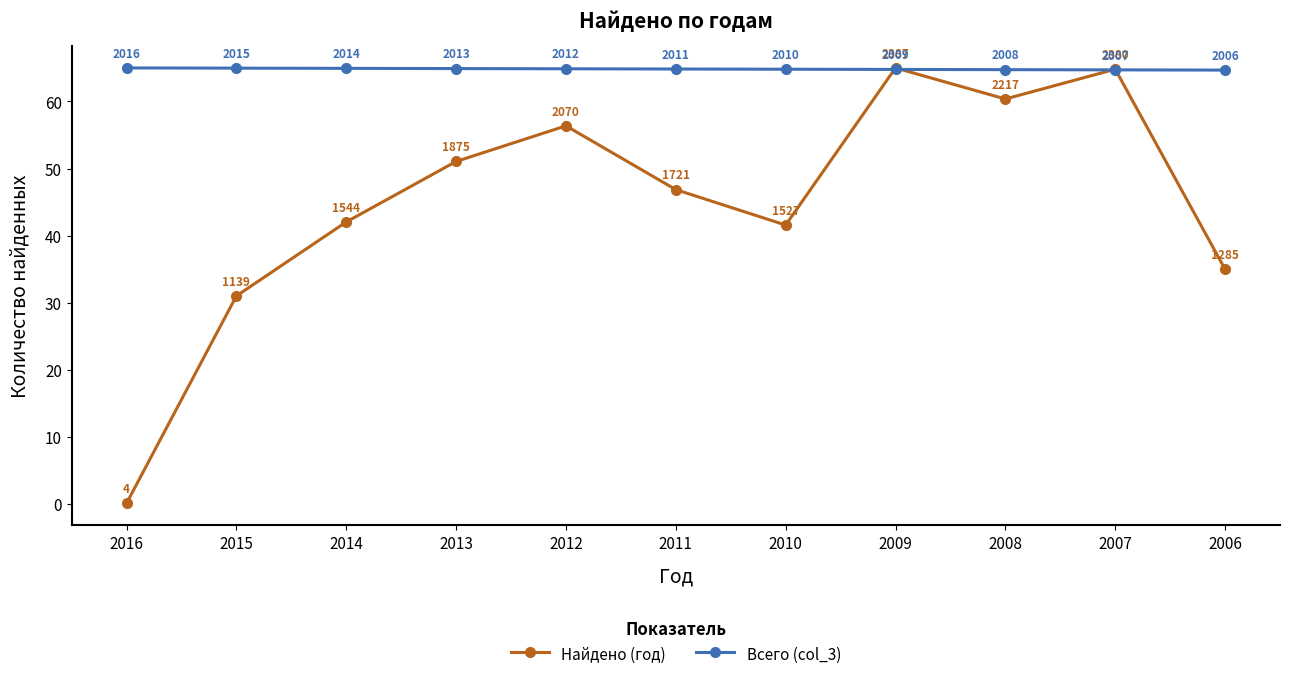

At 2015, list the series in order from largest to smallest.

Всего (col_3), Найдено (год)